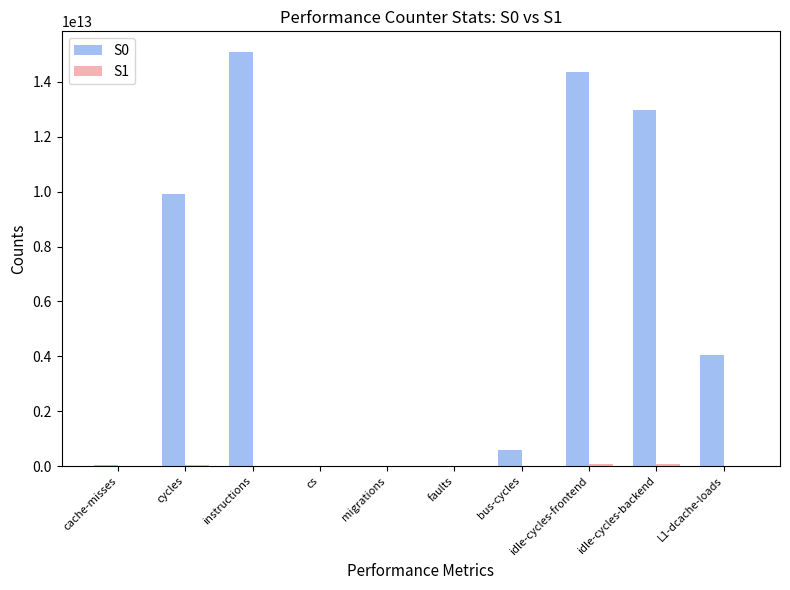

Which label corresponds to the largest value in the chart?

instructions